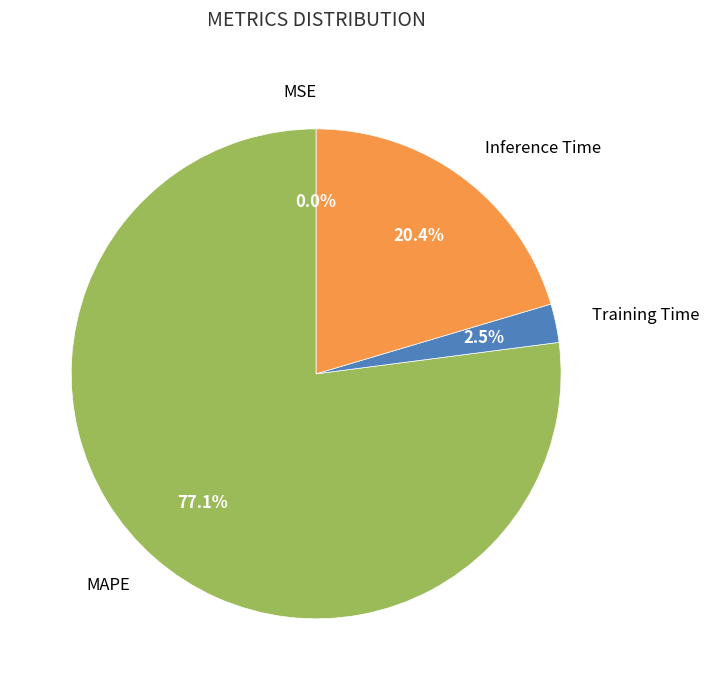

Does any single category account for the majority?

Yes